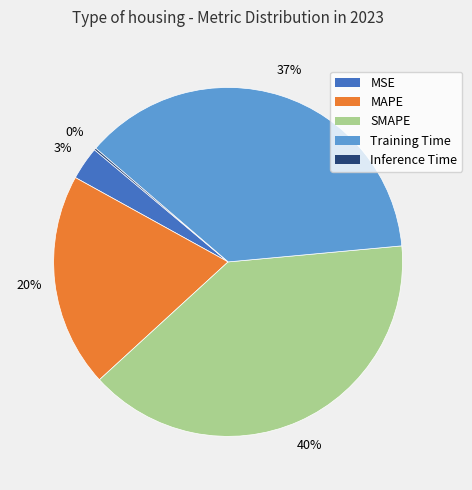

Does MSE account for over 50% of the chart?

No